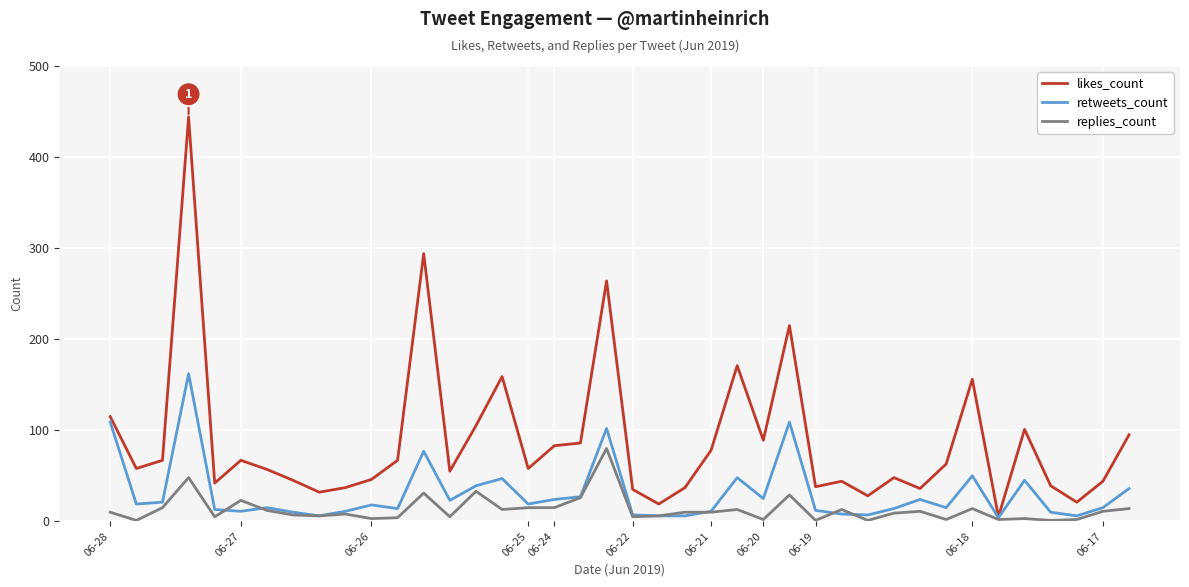

Rank the series by their maximum value, from highest to lowest.

likes_count, retweets_count, replies_count